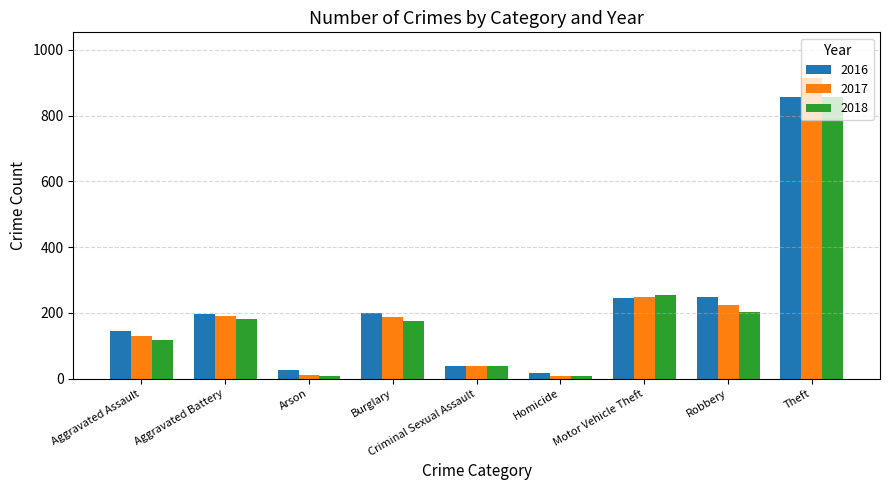

What is the minimum value for 2017?

8